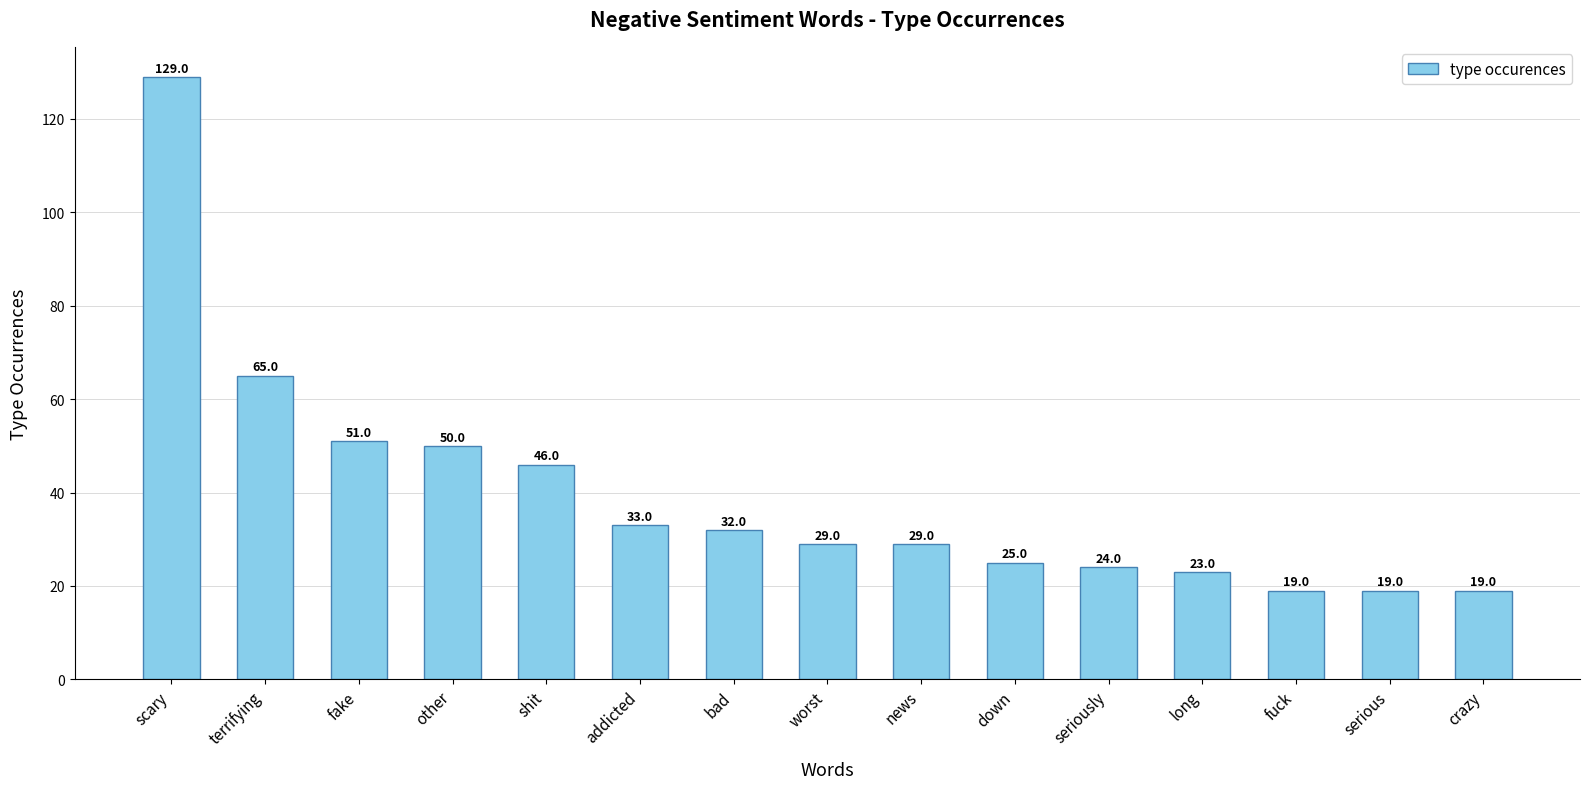

At which label is the value closest to 74?

terrifying